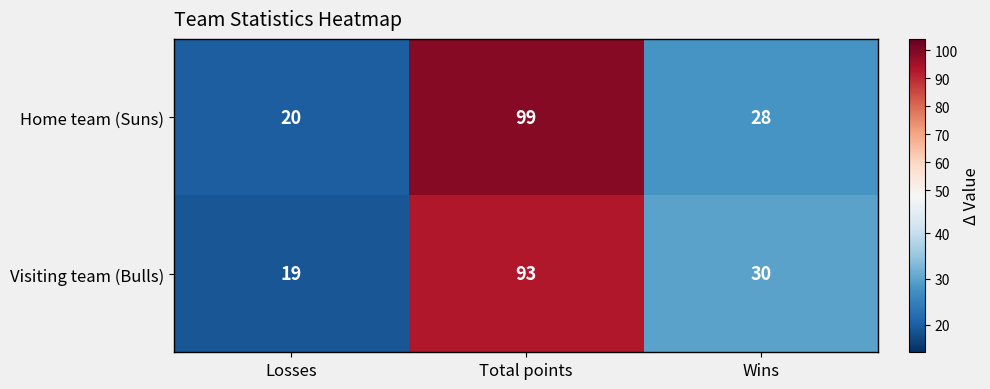

Count the number of data series in this chart.

2